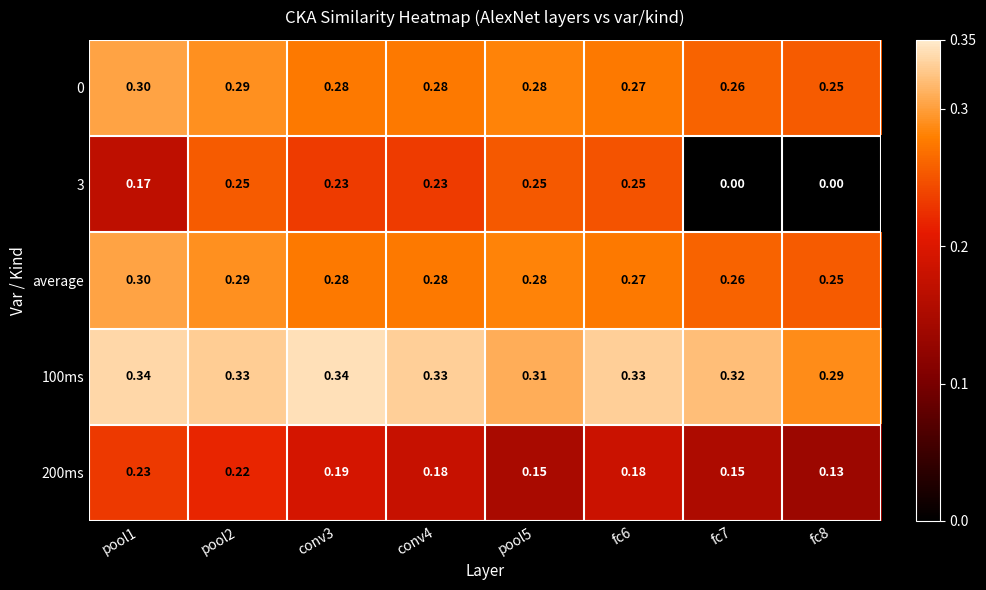

Which series has the largest range (max minus min)?

3